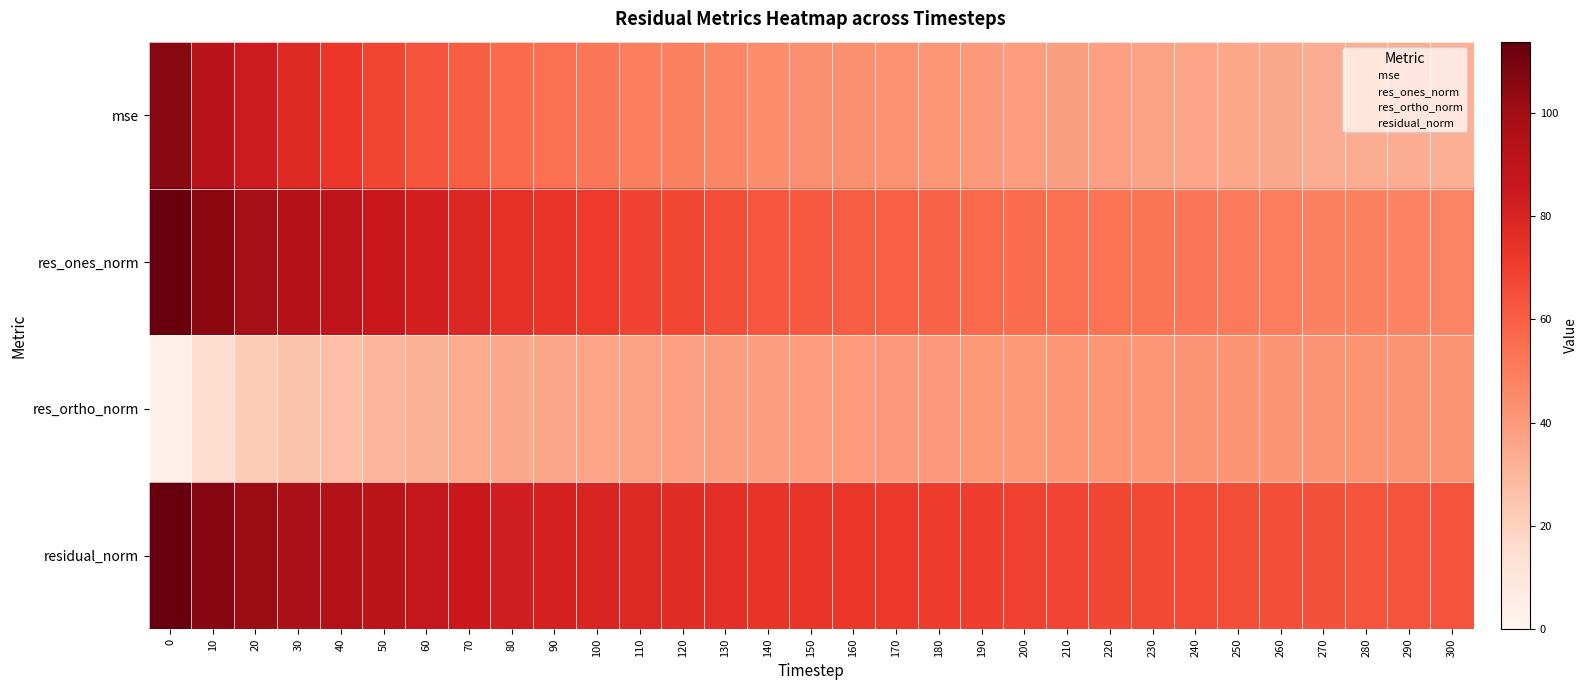

Reading right to left, extract all data points from this chart.

mse: 300=32.8	290=33.1	280=33.6	270=33.7	260=34.7	250=35.4	240=36.2	230=36.7	220=37.4	210=38.0	200=39.1	190=40.1	180=41.1	170=42.2	160=43.2	150=43.7	140=44.7	130=47.0	120=48.8	110=49.7	100=52.3	90=54.5	80=56.4	70=60.1	60=63.3	50=67.7	40=72.7	30=77.7	20=84.4	10=92.9	0=106.2
res_ones_norm: 300=47.2	290=47.8	280=48.5	270=48.8	260=50.1	250=51.0	240=52.0	230=52.8	220=53.5	210=54.4	200=55.6	190=57.0	180=58.4	170=59.6	160=60.8	150=61.7	140=63.1	130=65.4	120=67.3	110=68.5	100=71.2	90=73.2	80=75.3	70=78.7	60=81.8	50=85.6	40=90.1	30=94.1	20=99.1	10=105.3	0=113.8
res_ortho_norm: 300=42.1	290=41.9	280=41.8	270=41.6	260=41.6	250=41.4	240=41.4	230=41.2	220=41.2	210=41.0	200=40.8	190=40.6	180=40.1	170=40.0	160=39.6	150=39.1	140=38.5	130=38.1	120=37.7	110=37.0	100=36.1	90=35.8	80=34.8	70=33.8	60=32.0	50=30.7	40=27.5	30=24.9	20=21.9	10=15.3	0=3.2
residual_norm: 300=63.2	290=63.6	280=64.0	270=64.1	260=65.1	250=65.7	240=66.5	230=66.9	220=67.5	210=68.1	200=69.0	190=69.9	180=70.8	170=71.8	160=72.6	150=73.0	140=73.9	130=75.7	120=77.1	110=77.9	100=79.8	90=81.5	80=82.9	70=85.6	60=87.9	50=90.9	40=94.2	30=97.3	20=101.5	10=106.4	0=113.8